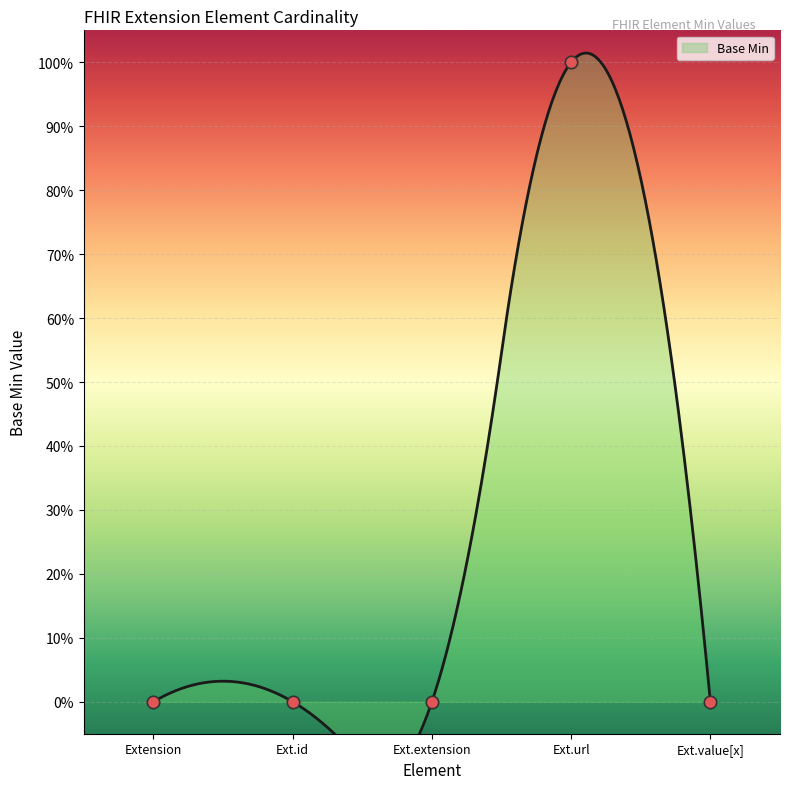

What is the change in value from Extension to Ext.url?

+1.0